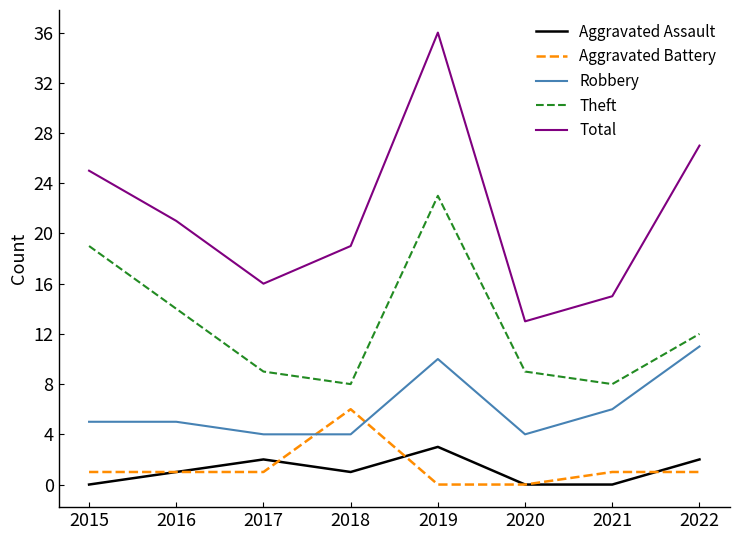

Which series ends up on top after the final intersection of Aggravated Assault and Aggravated Battery?

Aggravated Assault